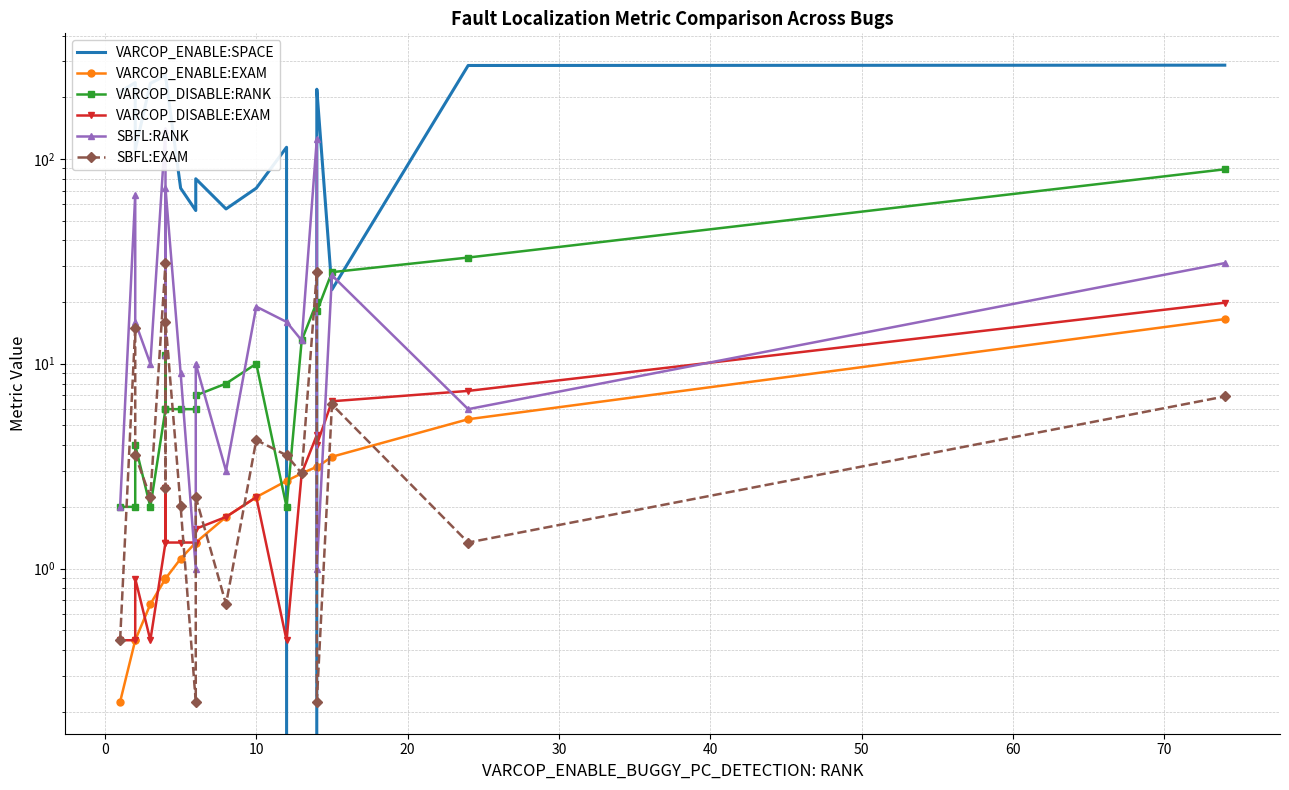

What is the sum of the VARCOP_DISABLE:EXAM values at 30 and 13?

4.3